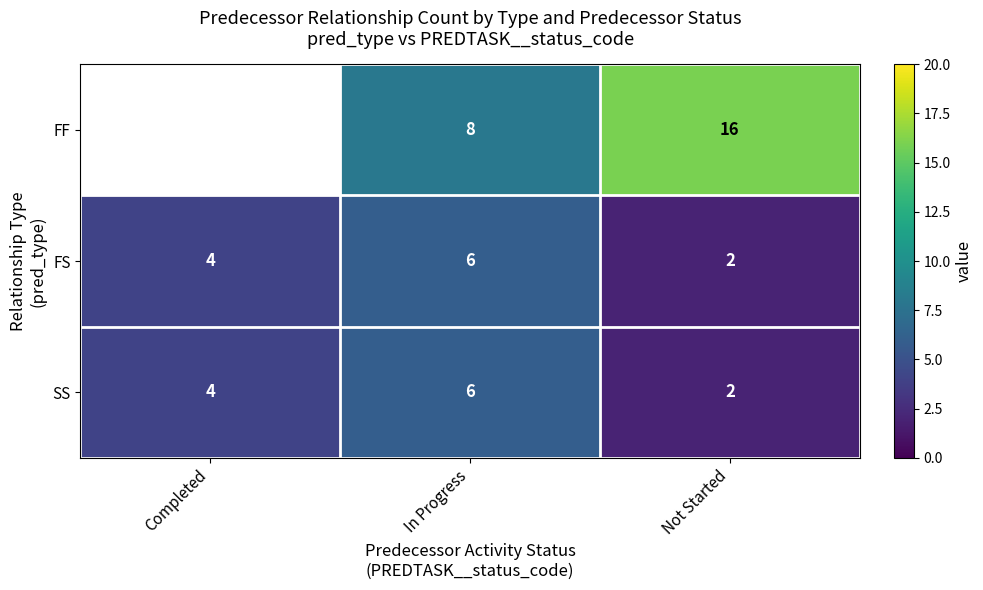

Which category has the highest value in the FS series?

In Progress